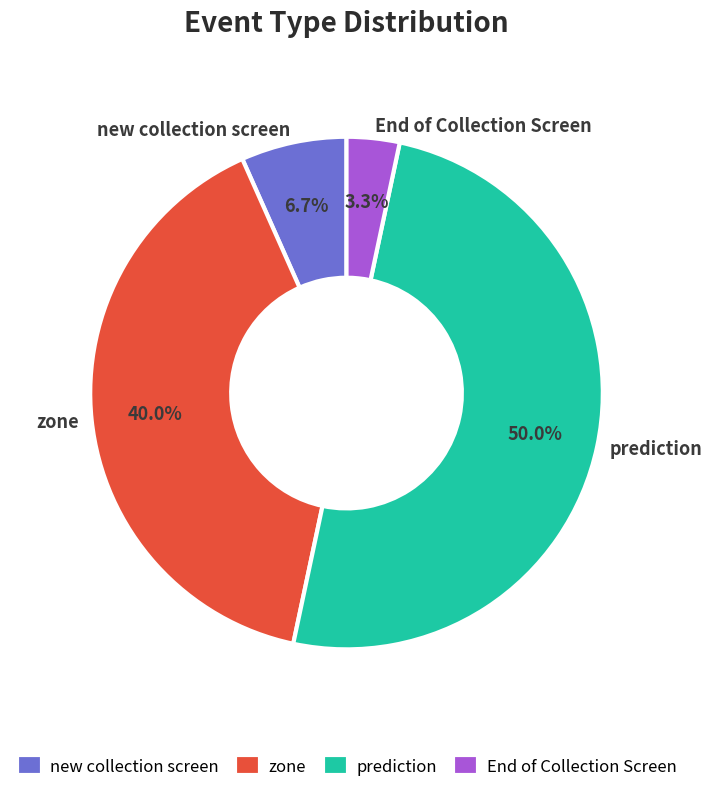

To the nearest percent, what portion does prediction represent?

50%